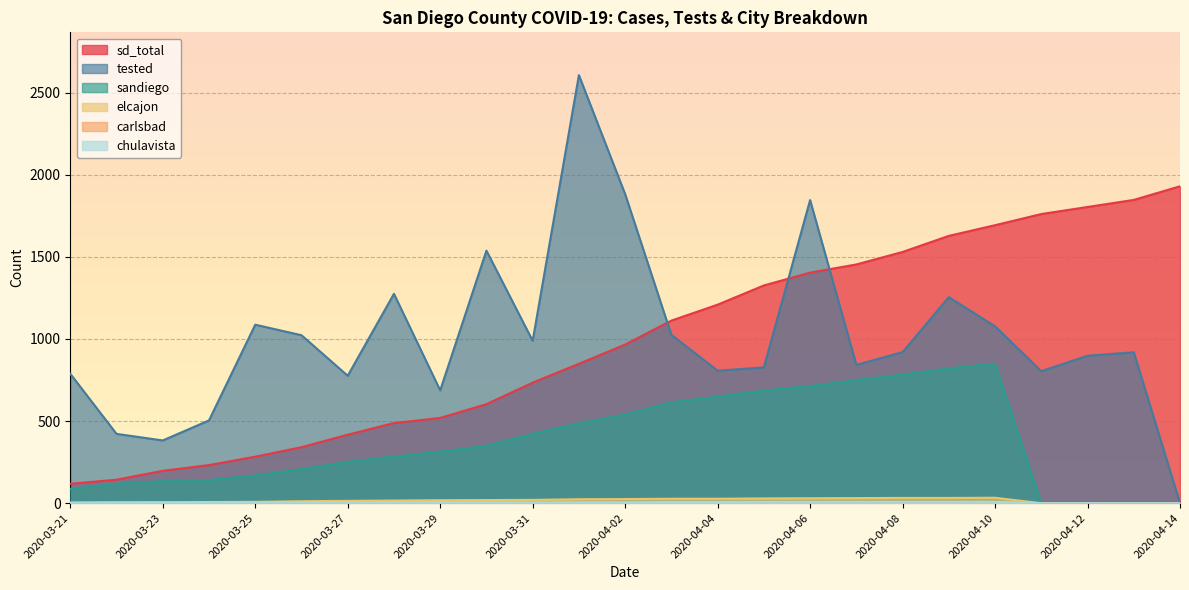

The value of elcajon at 2020-03-21 is 6. True or false?

False